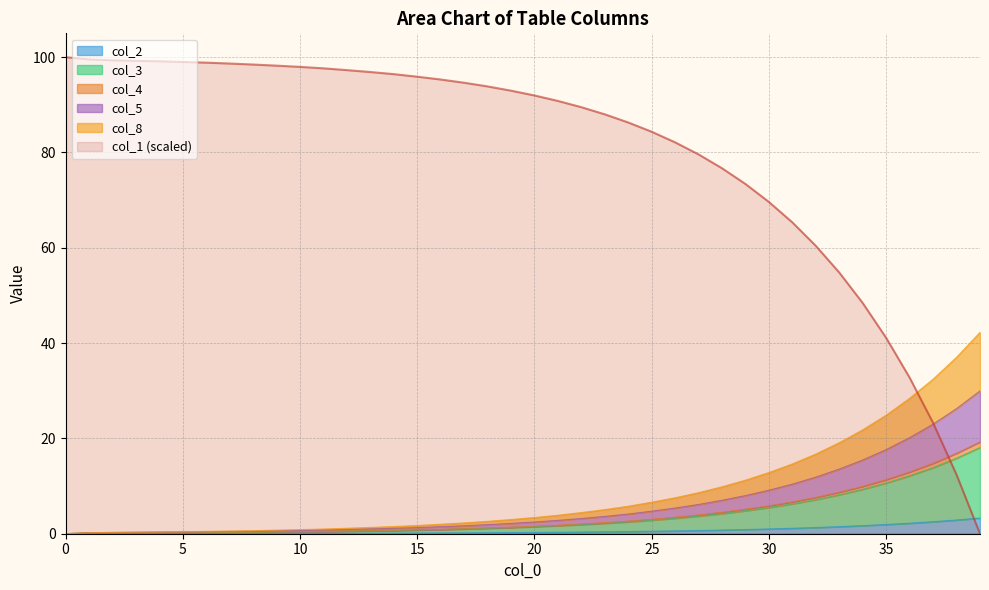

What is the value of the col_5 point at the 7th from the left?

0.5